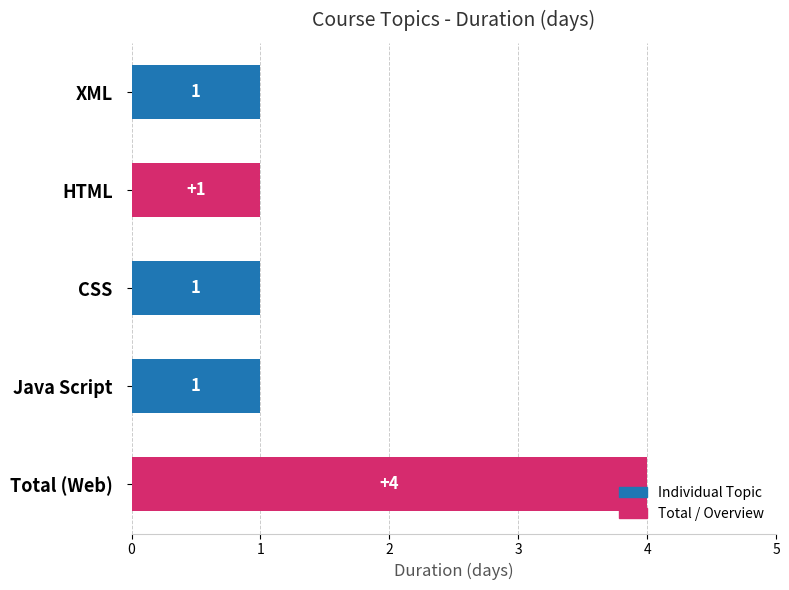

What is the difference between the maximum and second lowest values?

3